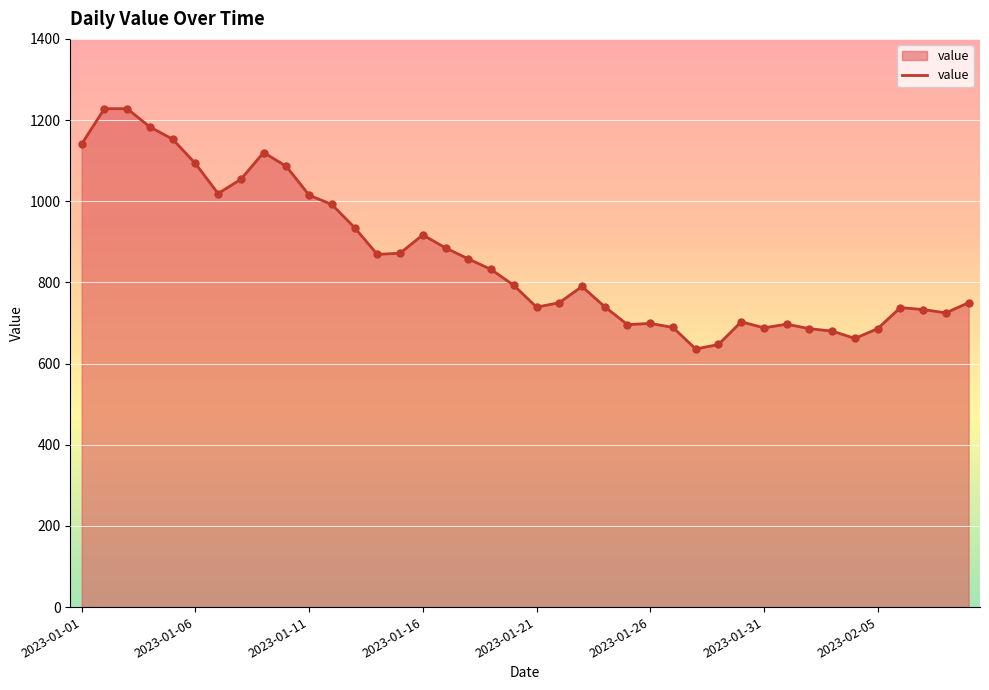

What is the maximum value shown in the chart?

1228